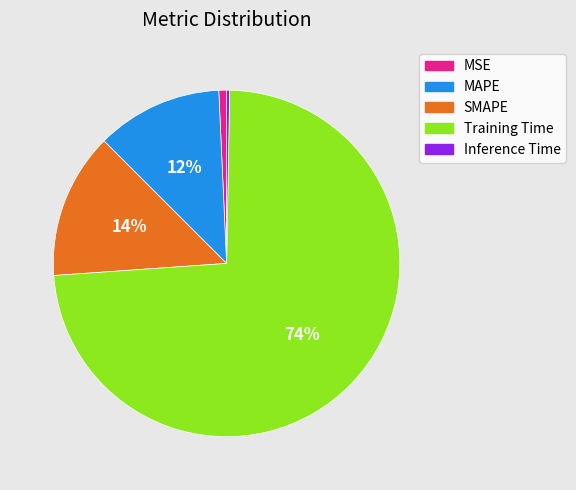

True or false: Training Time accounts for 68% of the total.

False